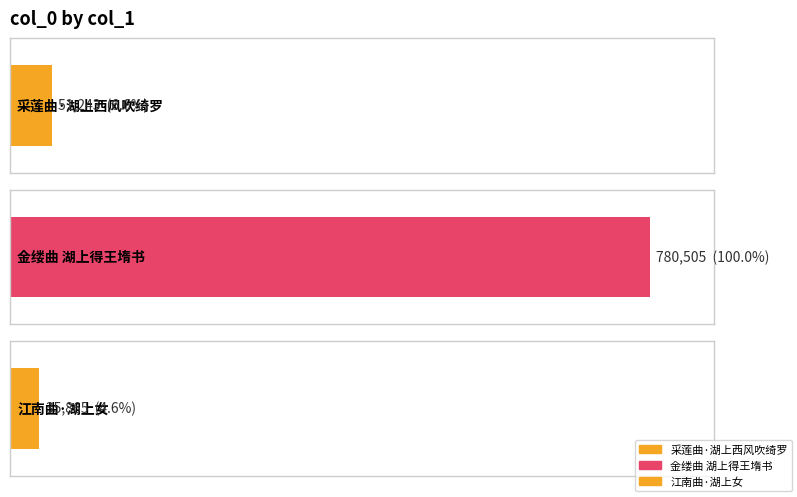

True or false: the data shows 48846 at 江南曲·湖上女.

False